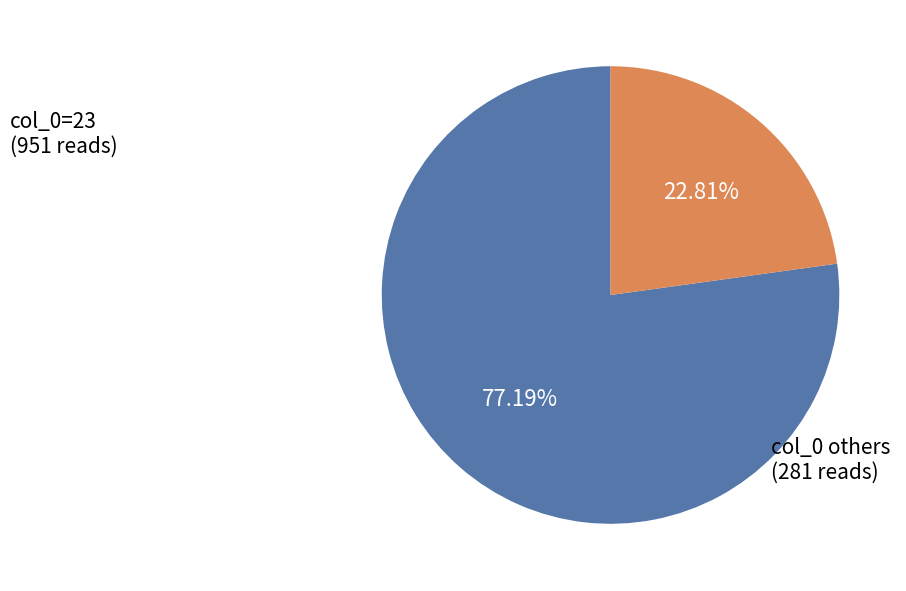

Does any single category account for the majority?

Yes